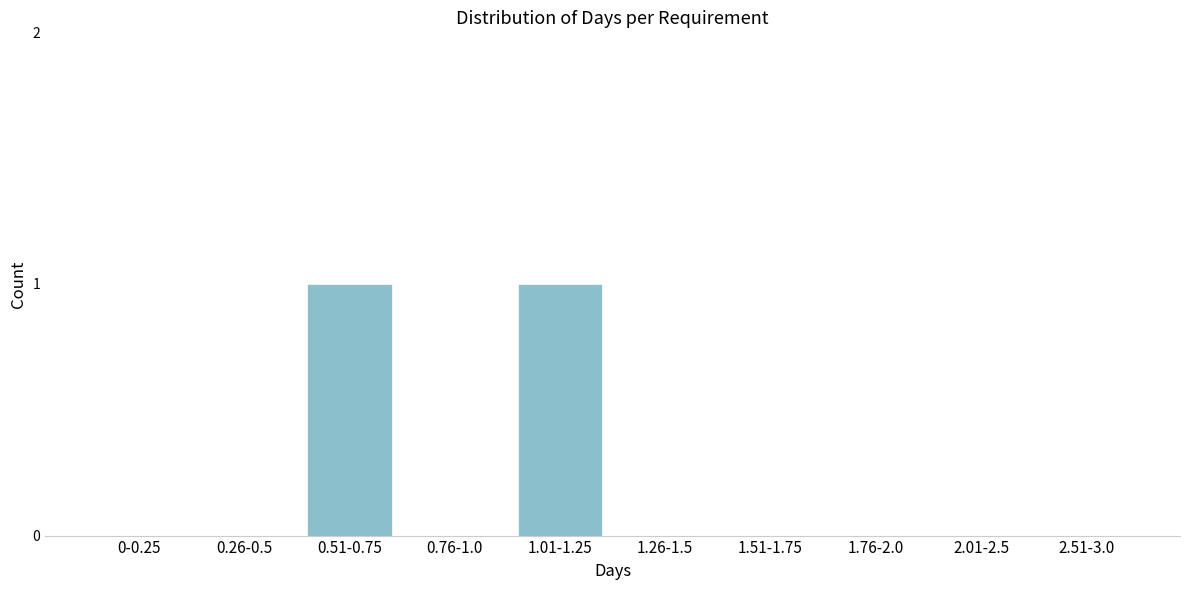

Reading left to right, extract all data points from this chart.

0-0.25=0	0.26-0.5=0	0.51-0.75=1	0.76-1.0=0	1.01-1.25=1	1.26-1.5=0	1.51-1.75=0	1.76-2.0=0	2.01-2.5=0	2.51-3.0=0